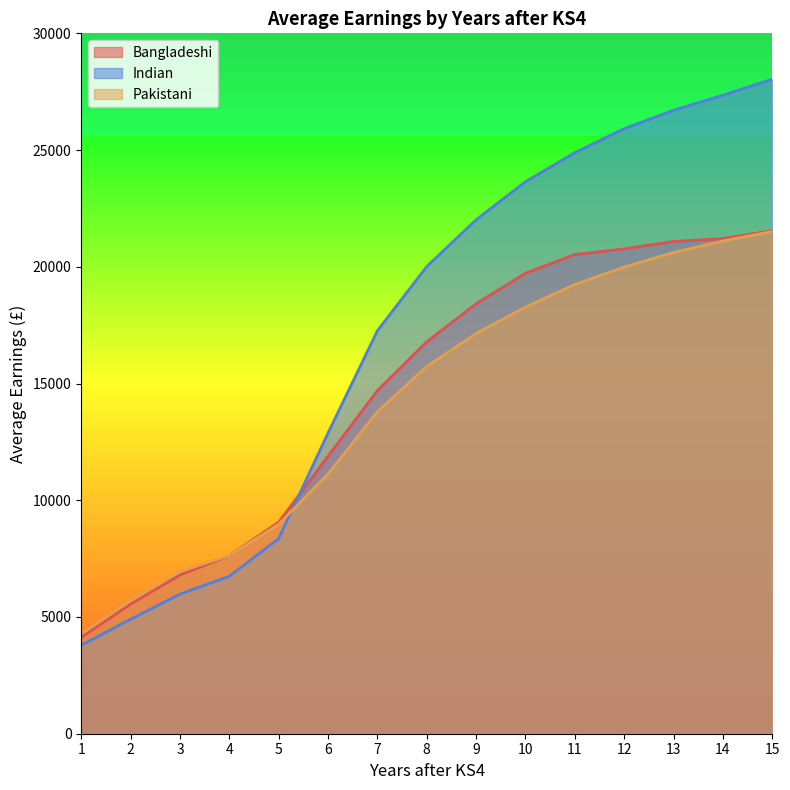

What is the difference between the Indian values at 4 and 1?

2954